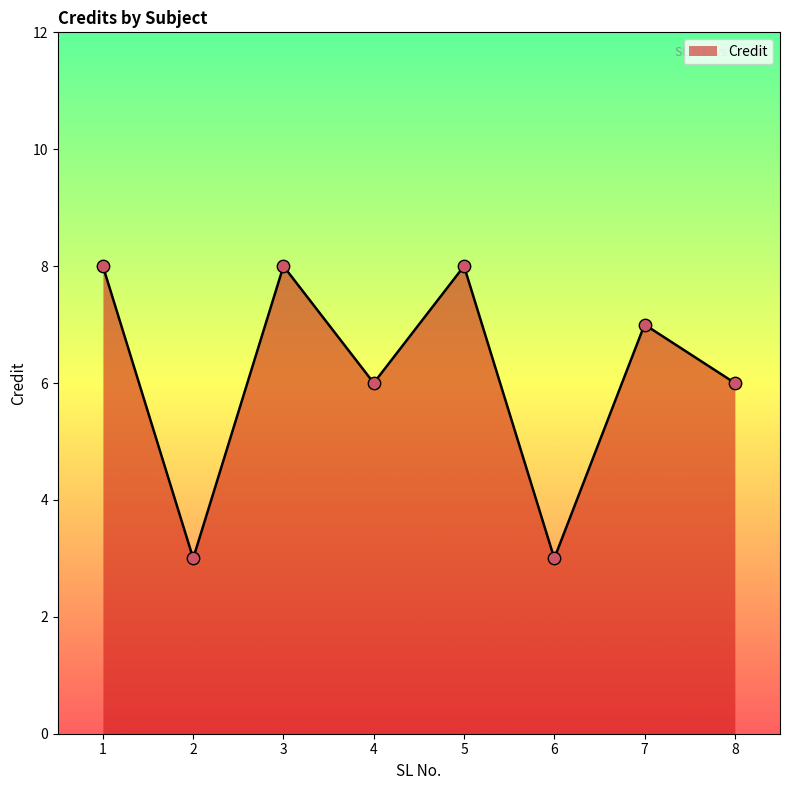

What is the change in value from 2 to 5?

+5